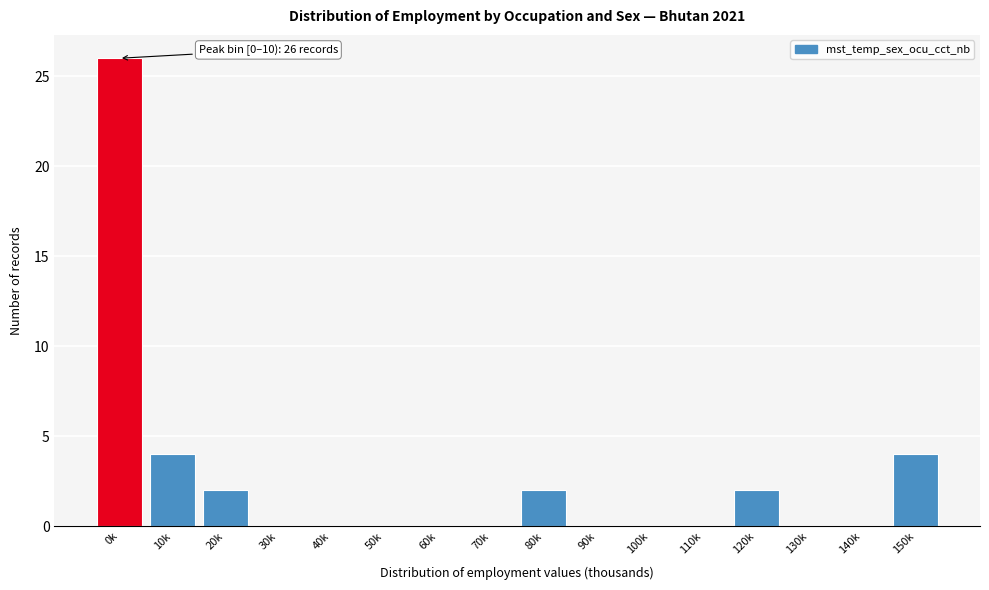

Reading right to left, extract all data points from this chart.

150k=4	140k=0	130k=0	120k=2	110k=0	100k=0	90k=0	80k=2	70k=0	60k=0	50k=0	40k=0	30k=0	20k=2	10k=4	0k=26